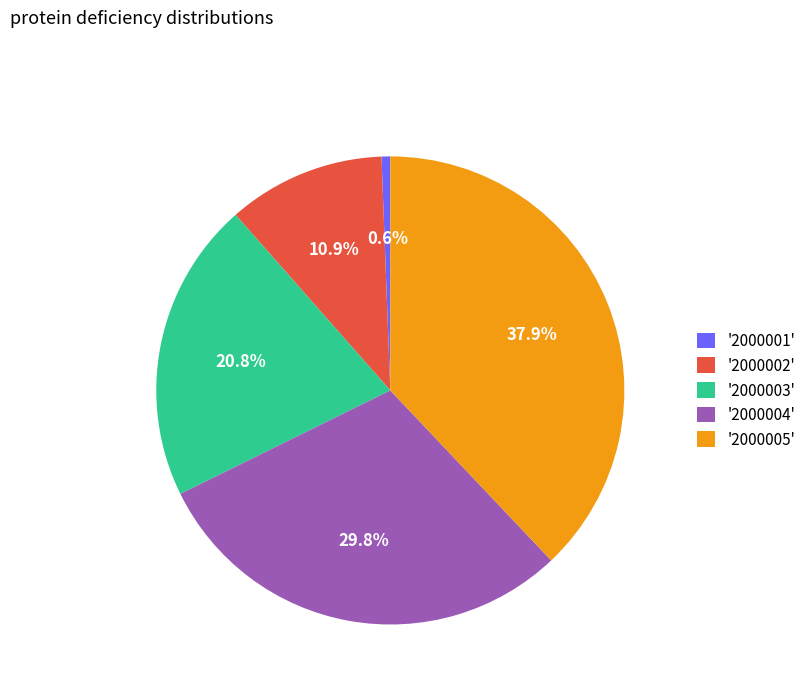

How many segments does this pie chart have?

5